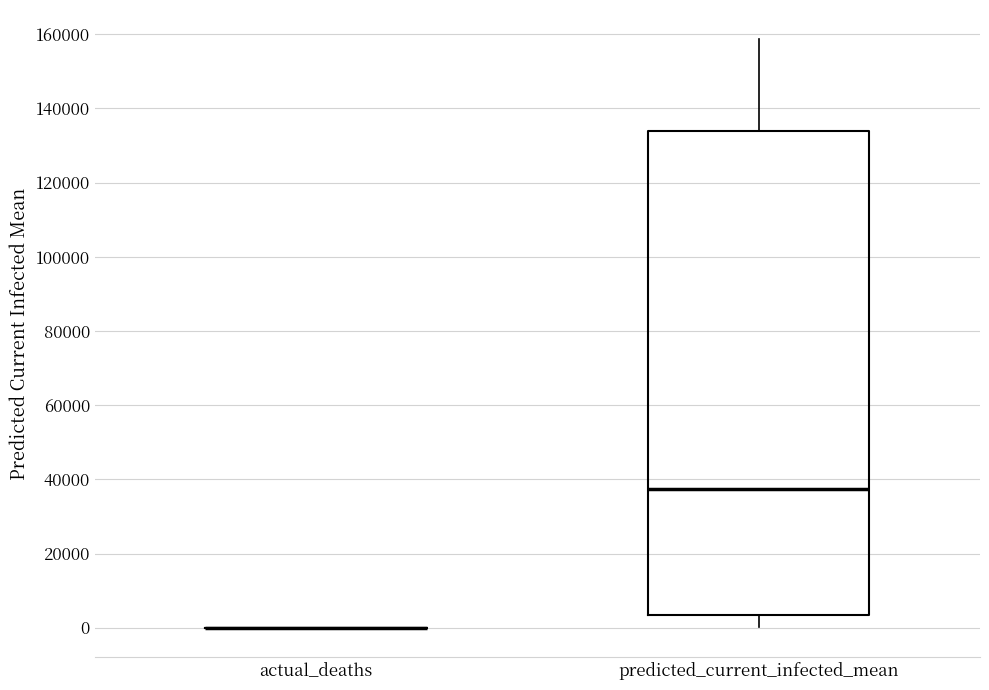

Reading left to right, transcribe this box plot: for each box, give where its median line is, the range the box spans, and where its two whiskers end, as read against the y-axis. The values are not printed on the chart, so give them approximately, as read against the axis.

actual_deaths: box collapsed to a line at 0, whiskers 0 to 0
predicted_current_infected_mean: median 38000, box 4000 to 134000, whiskers 0 to 158000